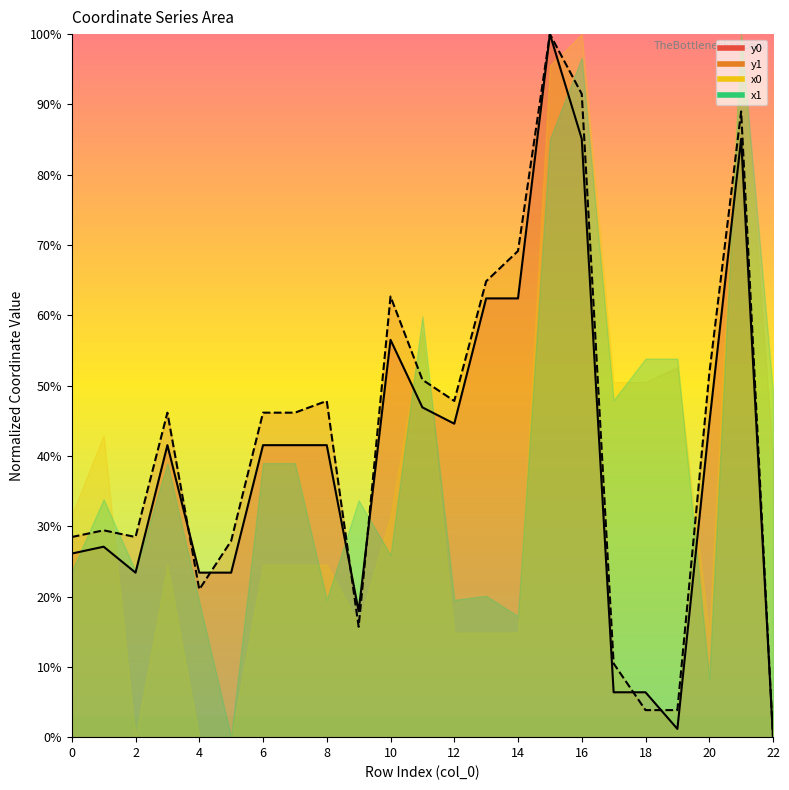

What is the maximum value shown in the chart?

100.0